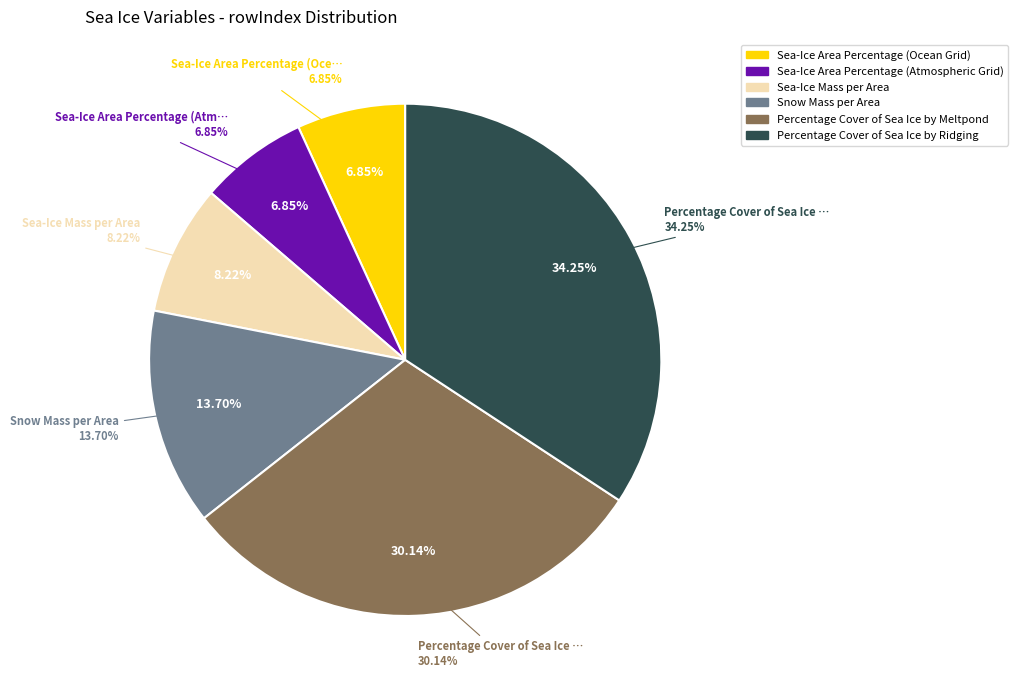

Does Sea-Ice Mass per Area account for over 50% of the chart?

No